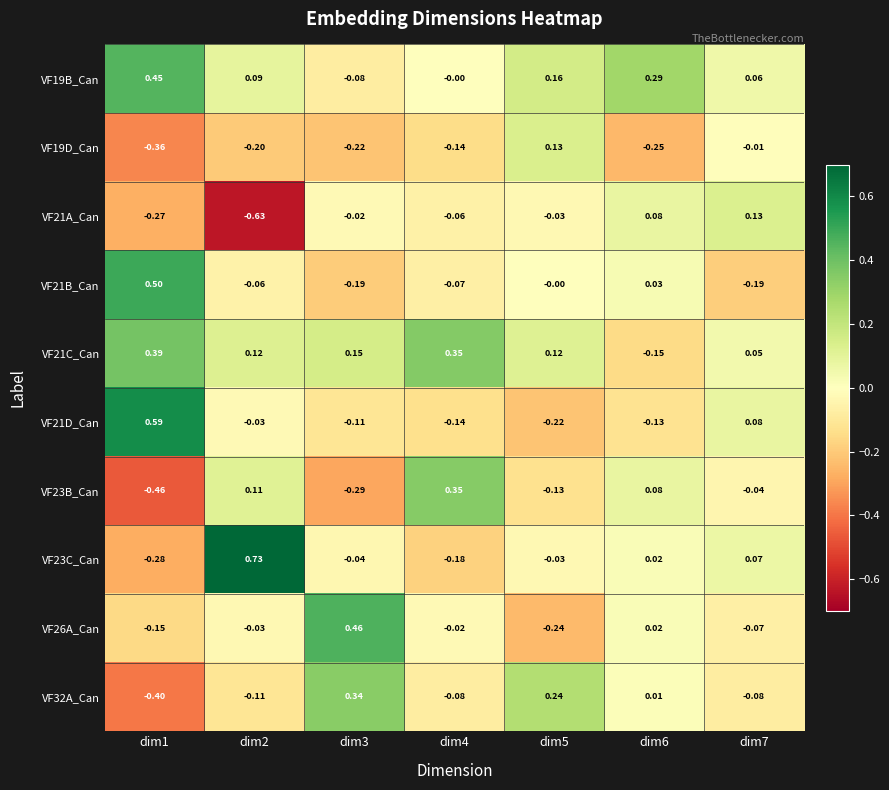

Is the value of VF21C_Can at dim4 greater than the value of VF19B_Can at dim4?

Yes